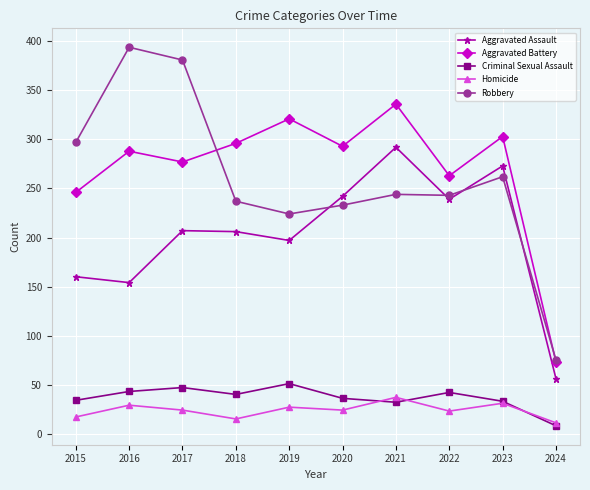

Is the value of Robbery at 2018 greater than the value of Aggravated Assault at 2019?

Yes